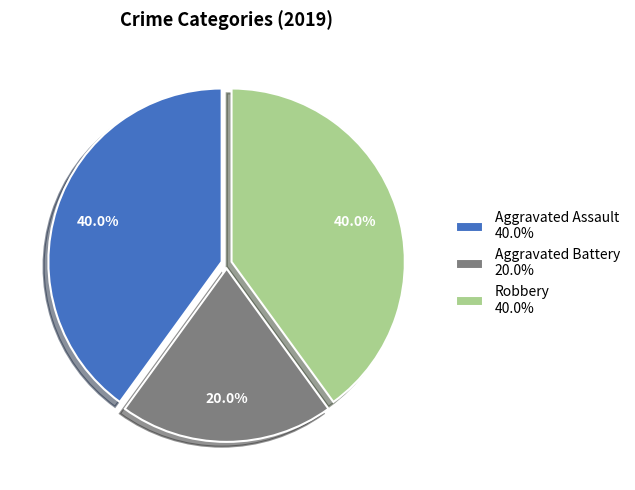

The Robbery slice represents 40% of the pie. True or false?

True